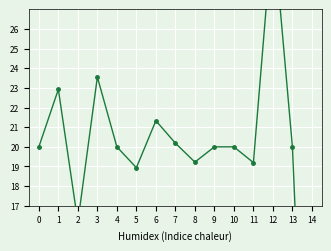

Where does the data first go above 20?

1